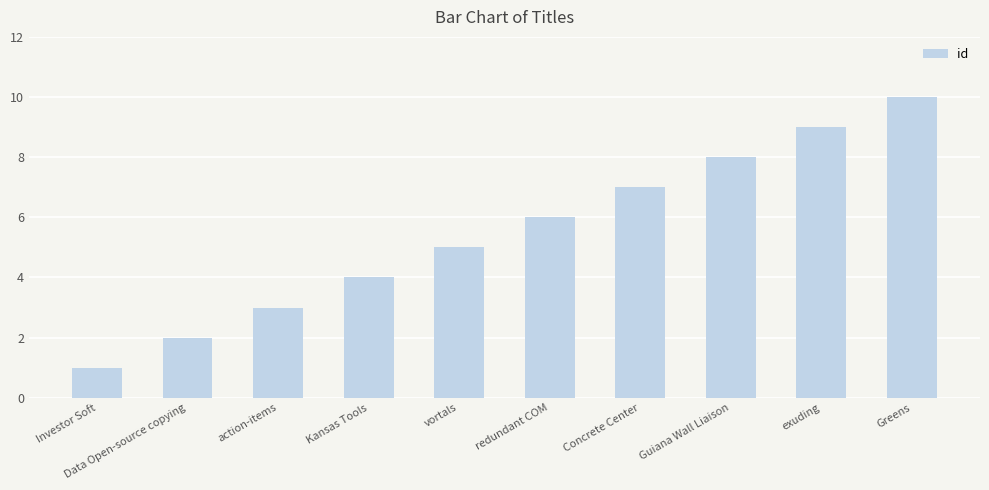

What is the change in value from redundant COM to Concrete Center?

+1